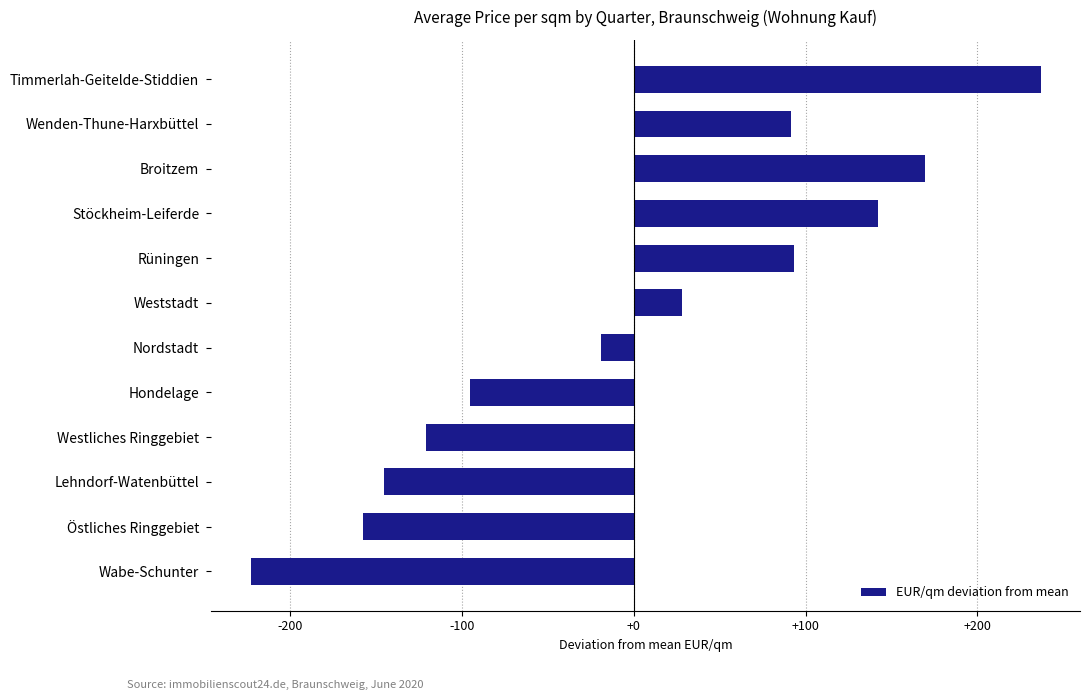

Read the value at Westliches Ringgebiet.

-121.1